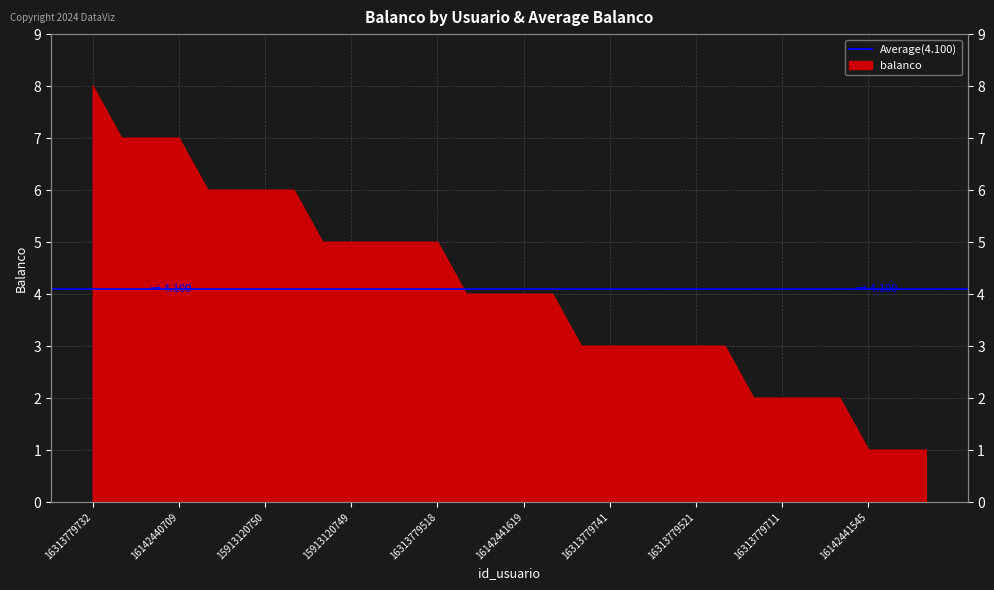

How many lines are shown in the chart?

1